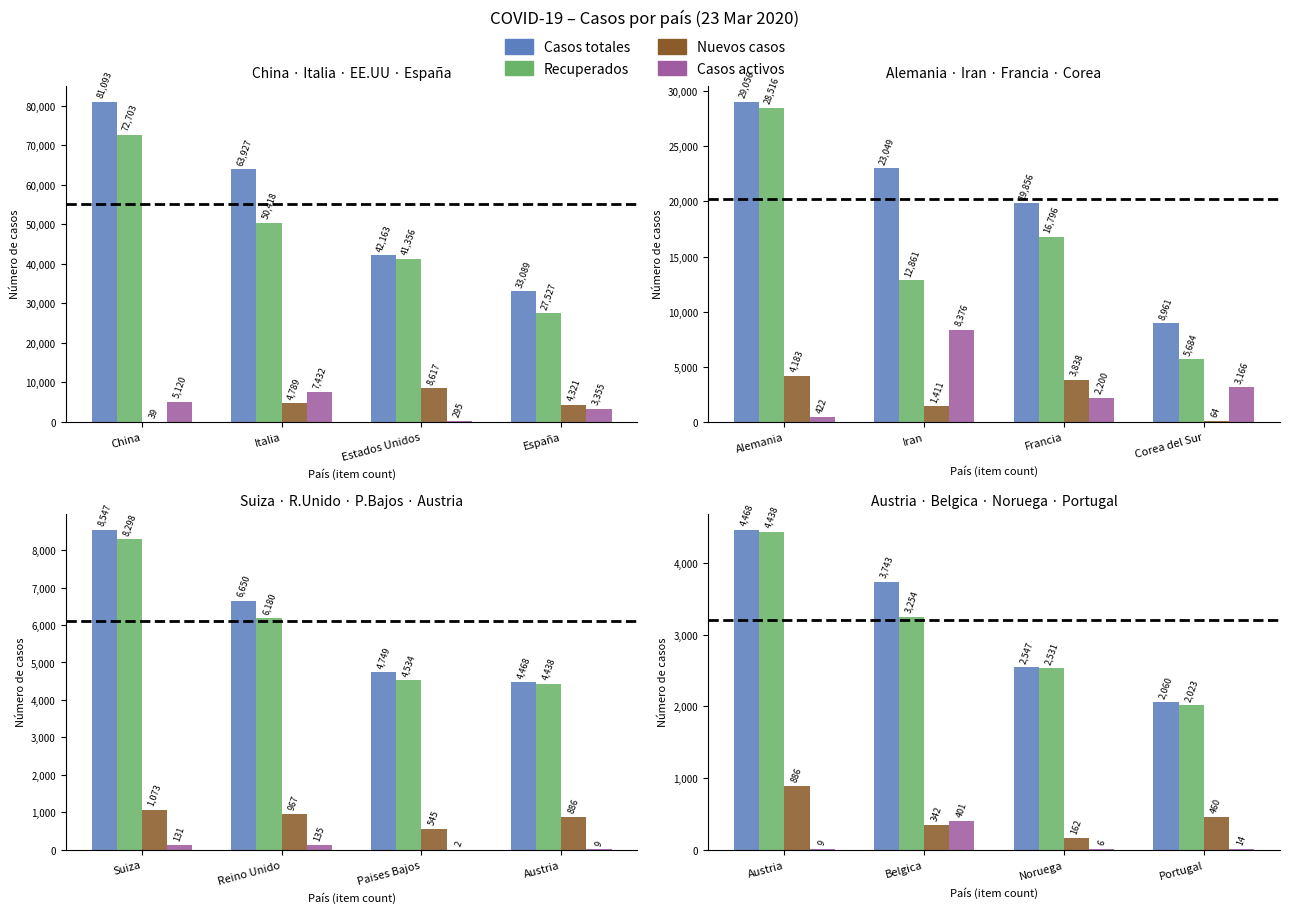

Rank the series by their maximum value, from lowest to highest.

Casos activos, Nuevos casos, Recuperados, Casos totales